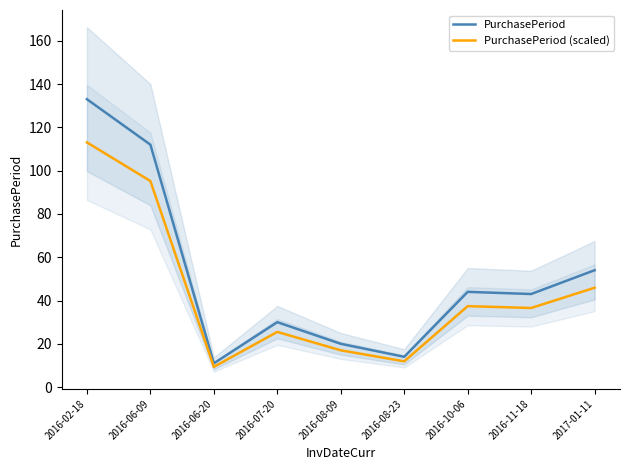

True or false: PurchasePeriod (scaled) and PurchasePeriod intersect in this chart.

False